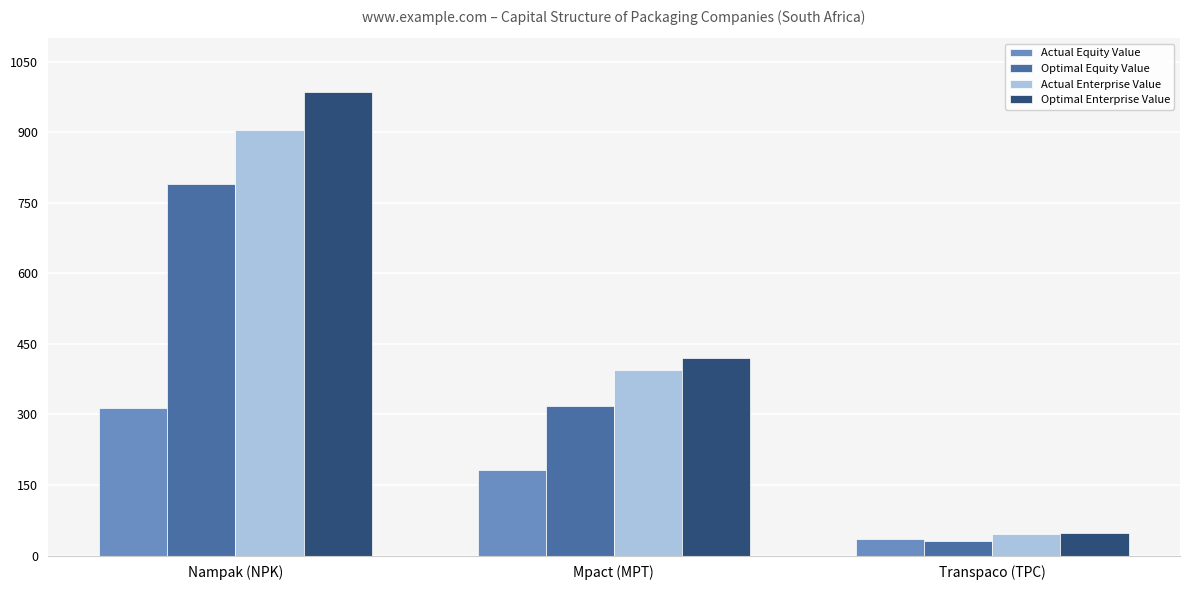

Is it true that Optimal Enterprise Value equals 48.3 at Transpaco (TPC)?

True